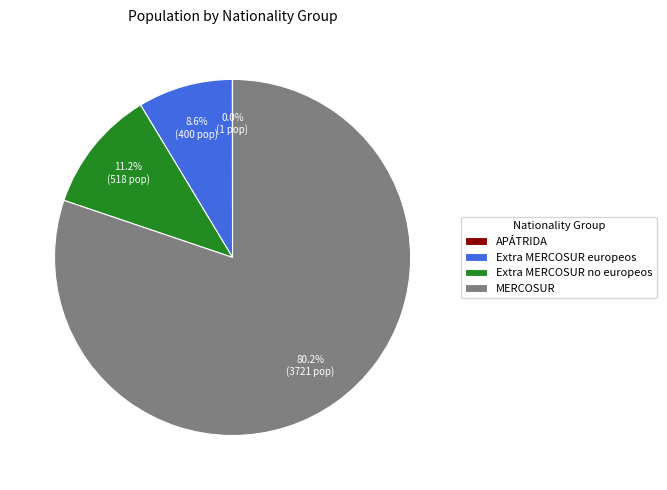

To the nearest percent, what portion does MERCOSUR represent?

80%